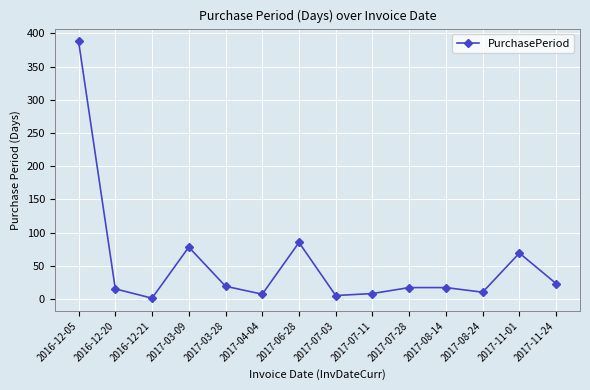

What is the label of the 8th point from the right?

2017-06-28